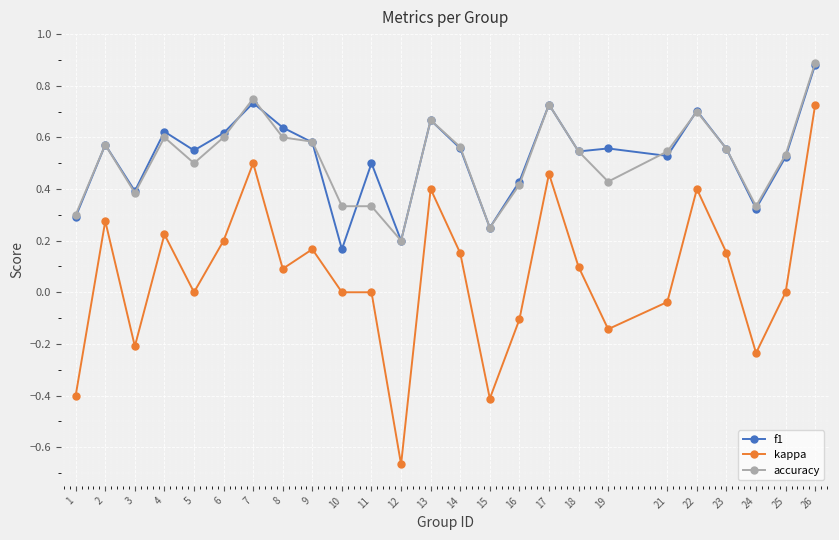

Rank the series at 11 from lowest to highest value.

kappa, accuracy, f1